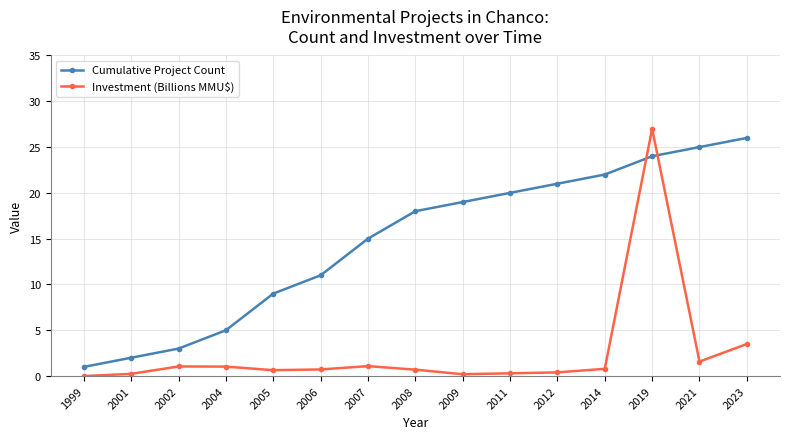

Is the value of Cumulative Project Count at 2005 greater than the value of Investment (Billions MMU$) at 2007?

Yes